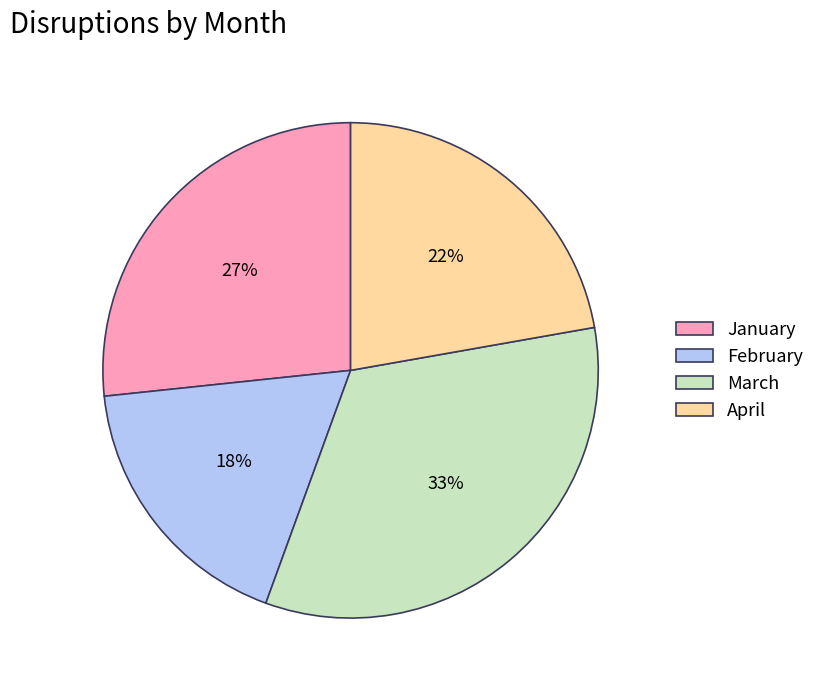

To the nearest percent, what is the average slice percentage?

25%